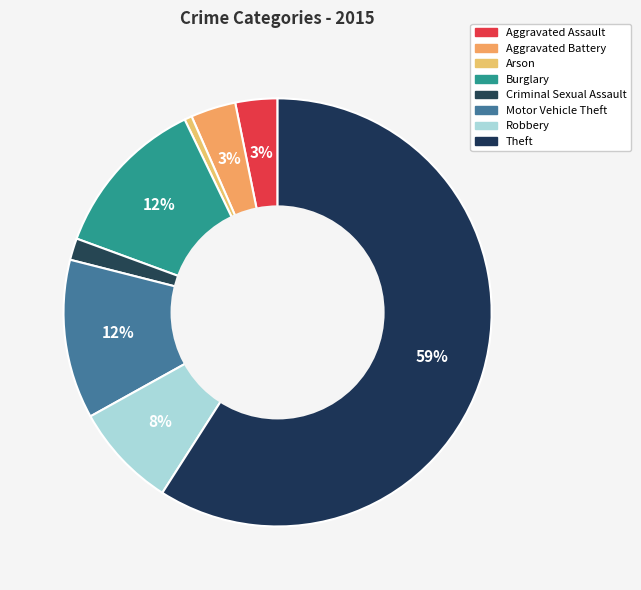

What percentage is the Burglary slice, to the nearest percent?

12%